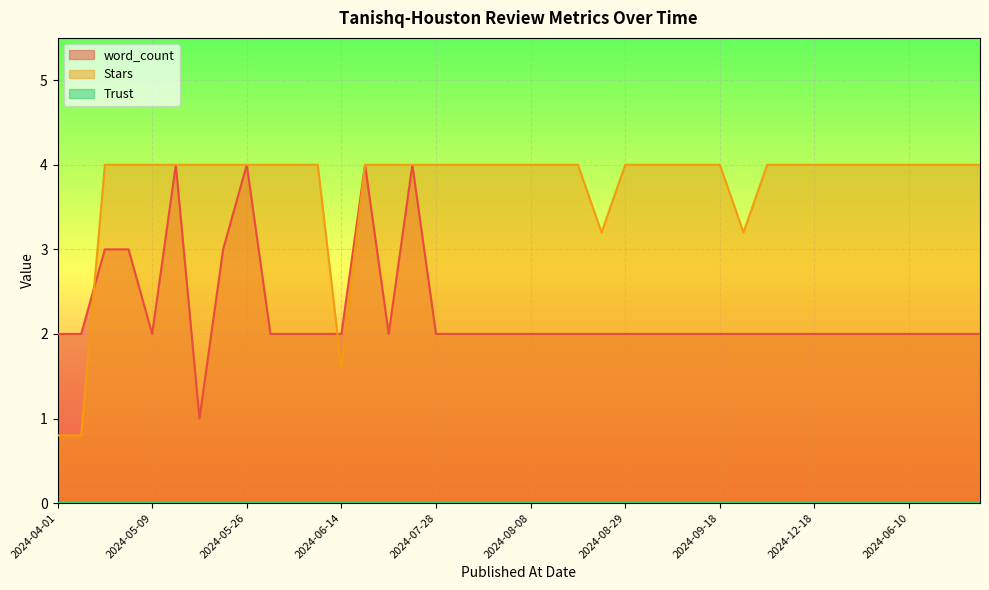

Which series has the largest total across all categories?

Stars